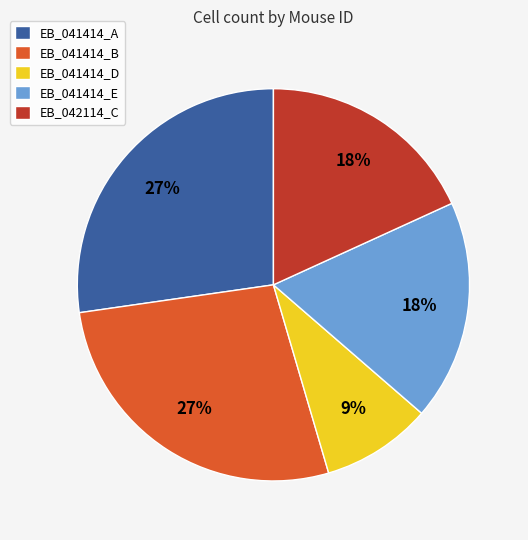

Is there any slice that represents more than half of the pie?

No